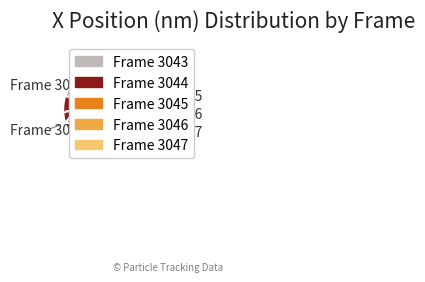

Does any single category account for the majority?

No